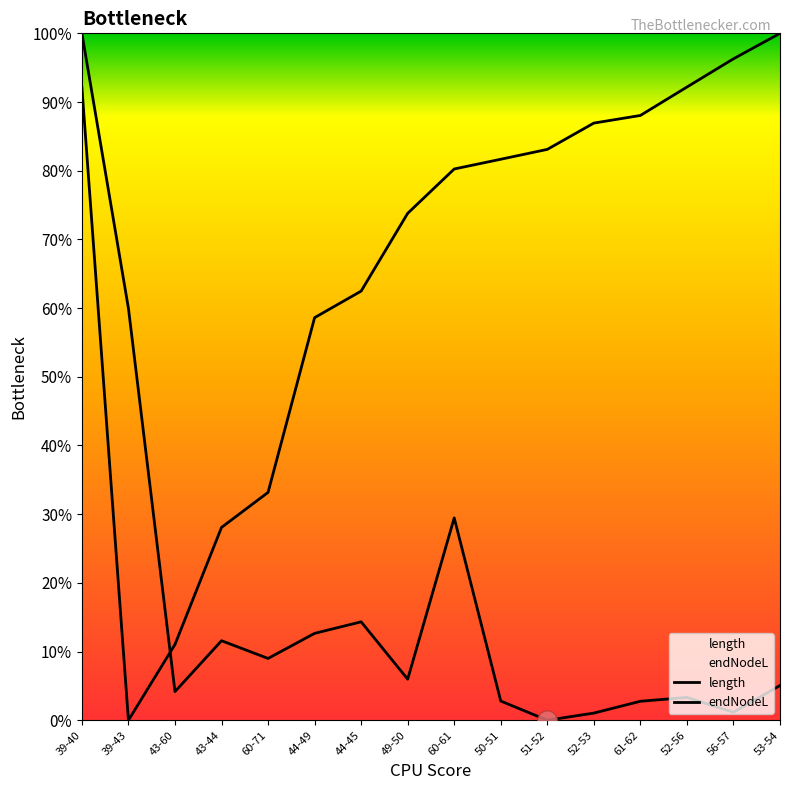

Where do length and endNodeL first cross each other?

39-43 and 43-60